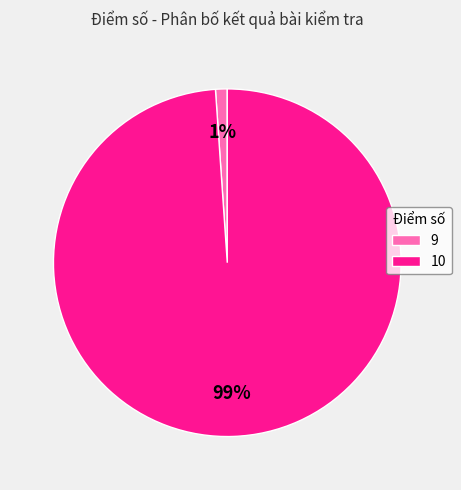

What is the largest slice in the pie chart?

10